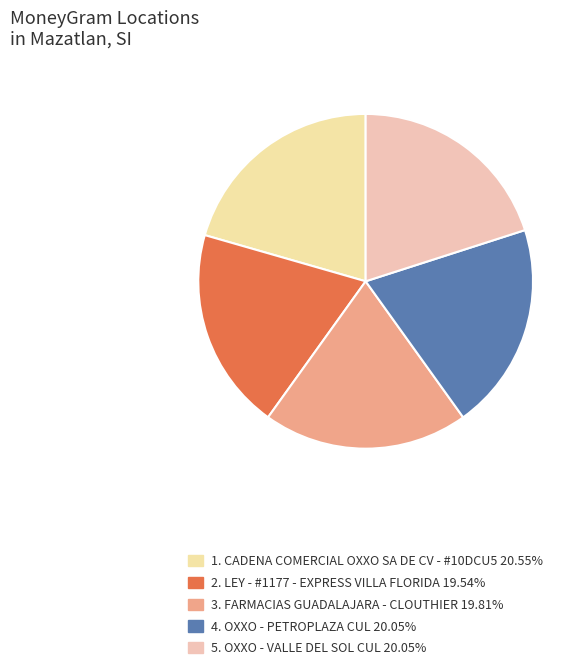

How many segments does this pie chart have?

5